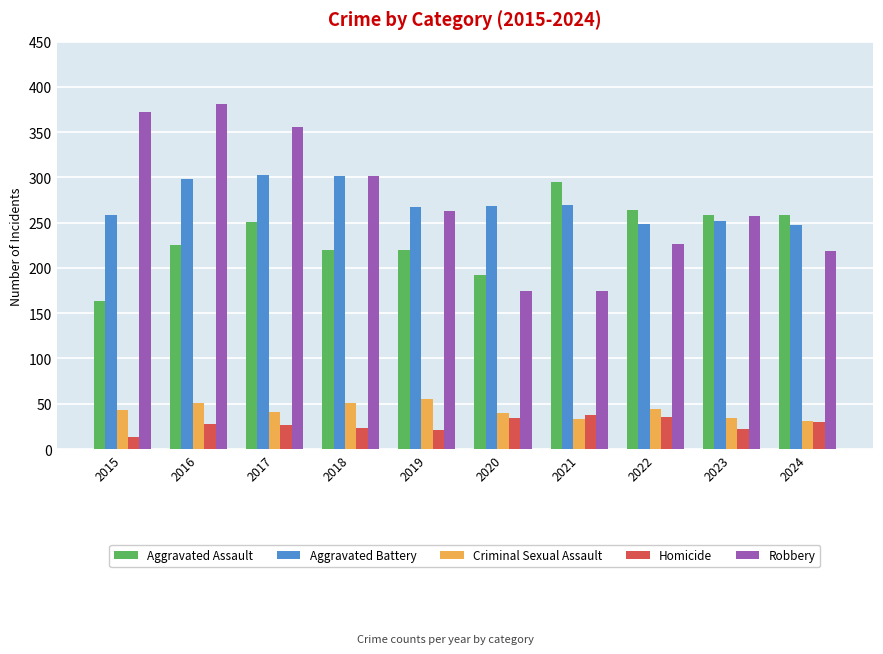

What is the difference between the second highest and minimum values in the Robbery series?

198